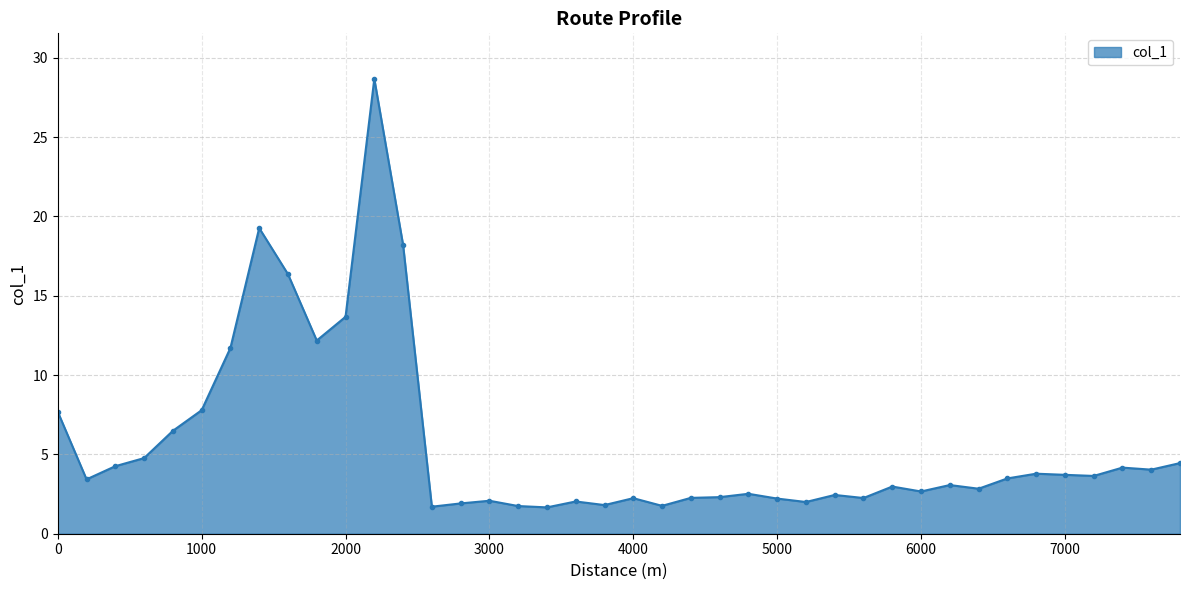

What is the average value?

5.7